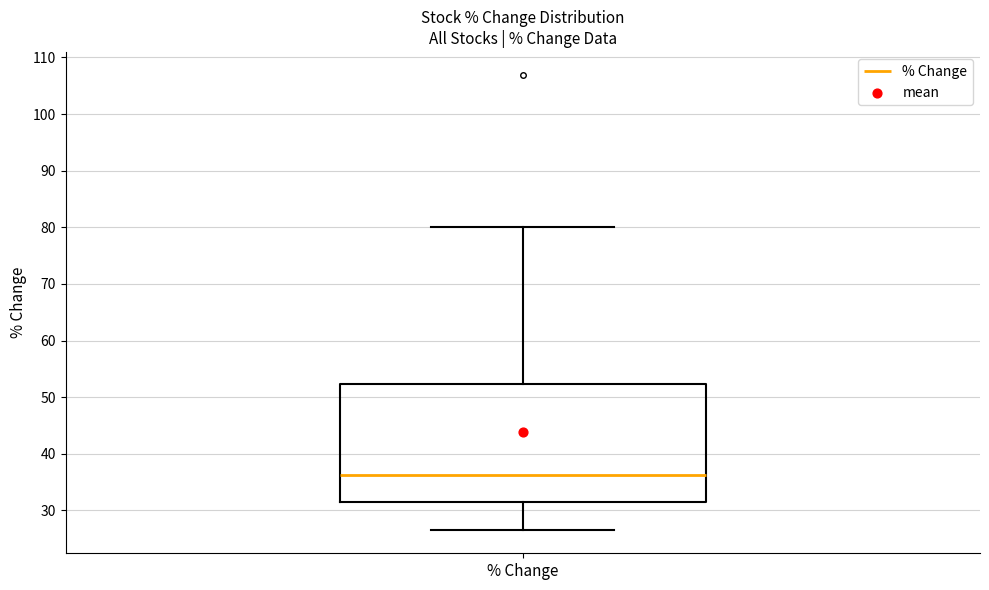

Read this box plot against the y-axis: the position of the median line, the range covered by the box, and the ends of both whiskers. The values are not printed on the chart, so give them approximately, as read against the axis.

median 36, box 31 to 52, whiskers 26 to 80